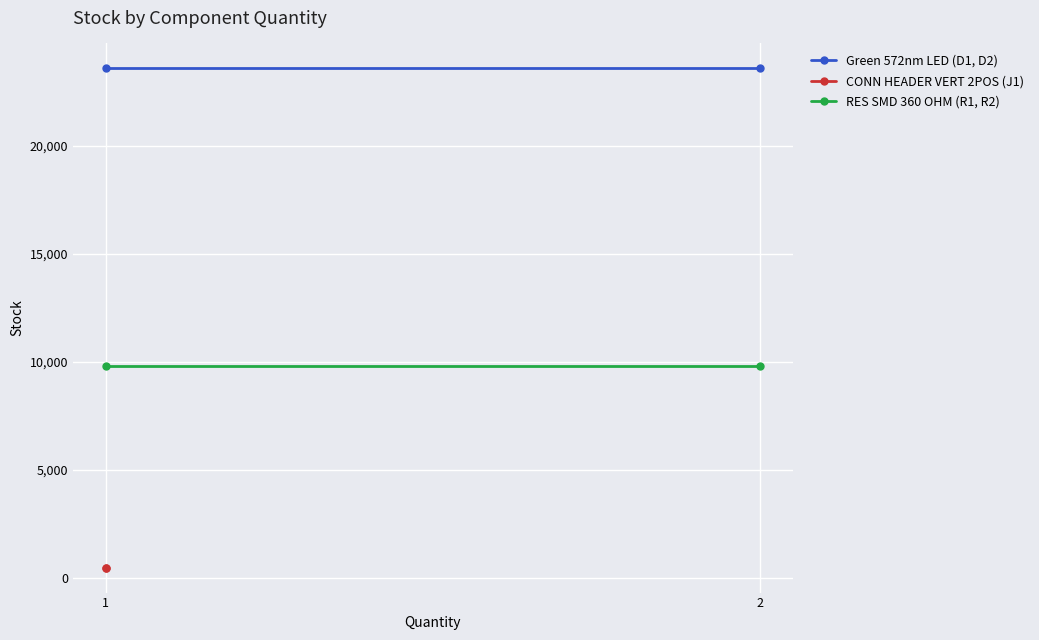

The value of CONN HEADER VERT 2POS (J1) at 1 is 475. True or false?

True